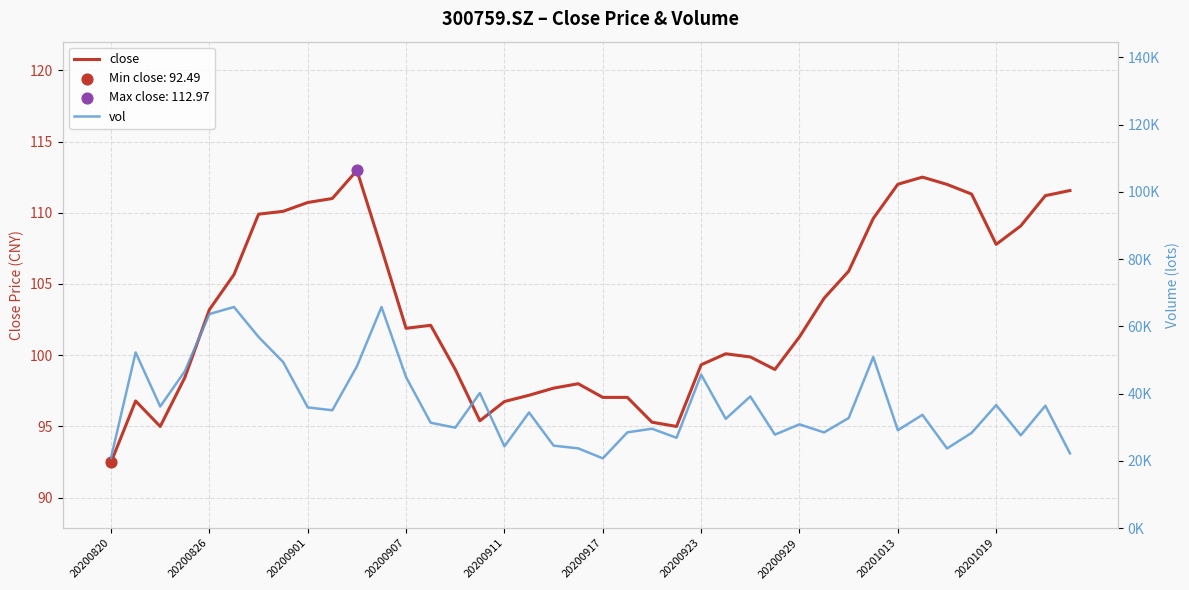

At which category is the sum across all series the highest?

11